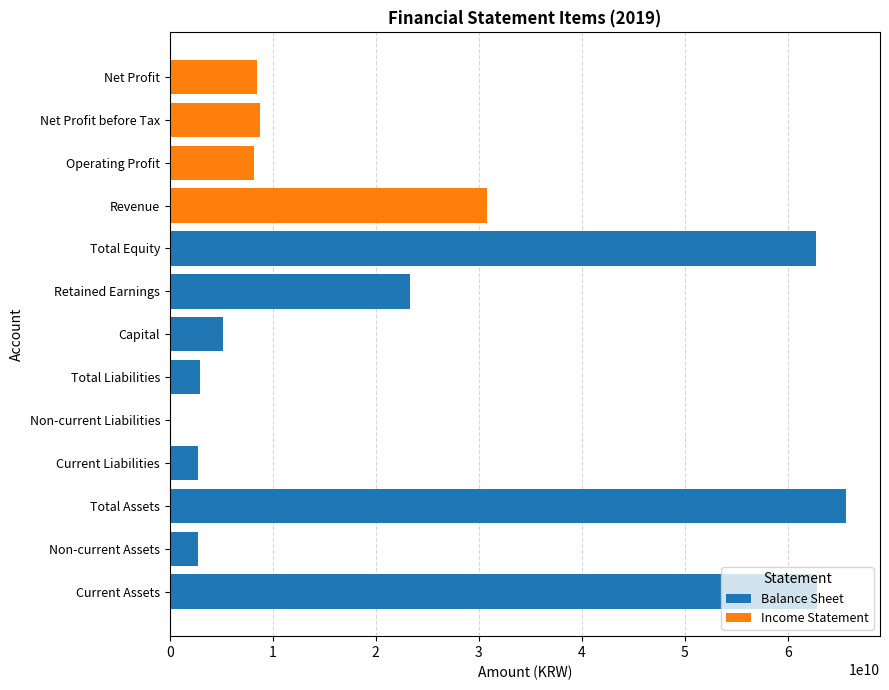

Where is Income Statement nearest to the value 15385276128?

Net Profit before Tax